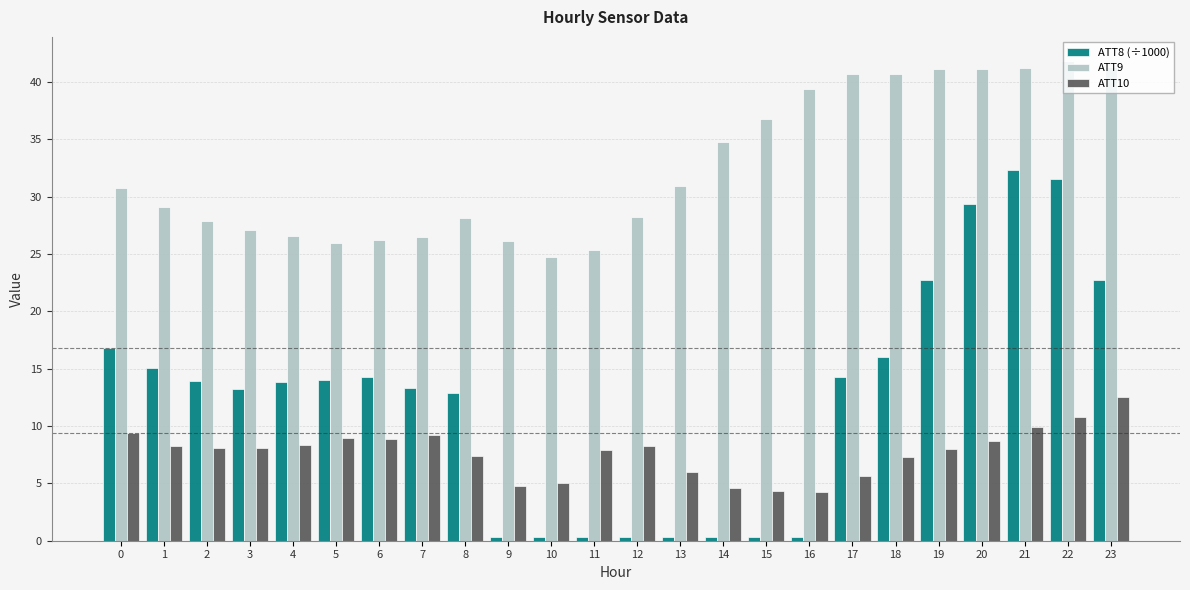

What is the difference between the second highest and second lowest values in the ATT10 series?

6.5